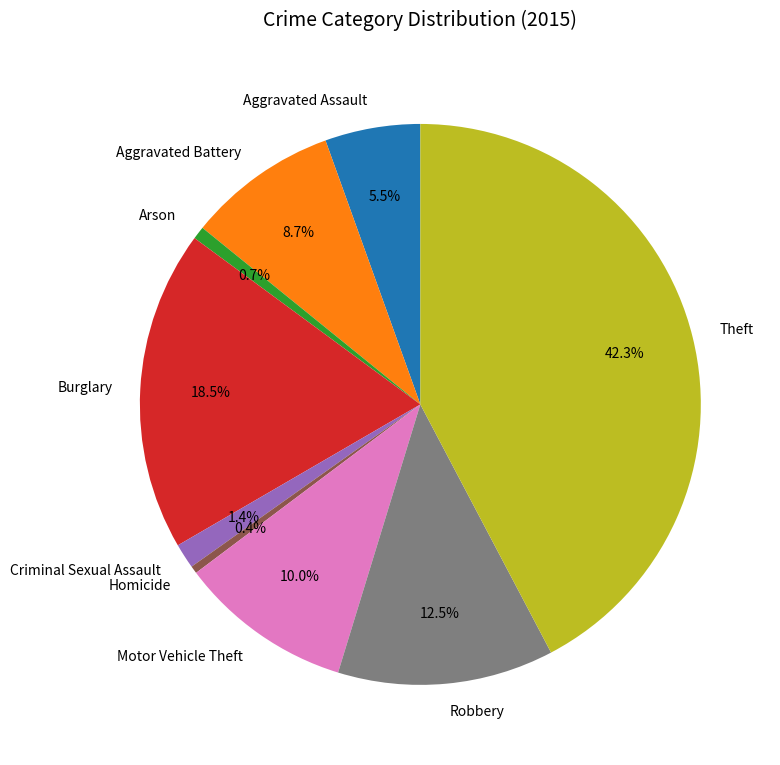

Do Aggravated Assault and Aggravated Battery together represent more than half of the pie?

No